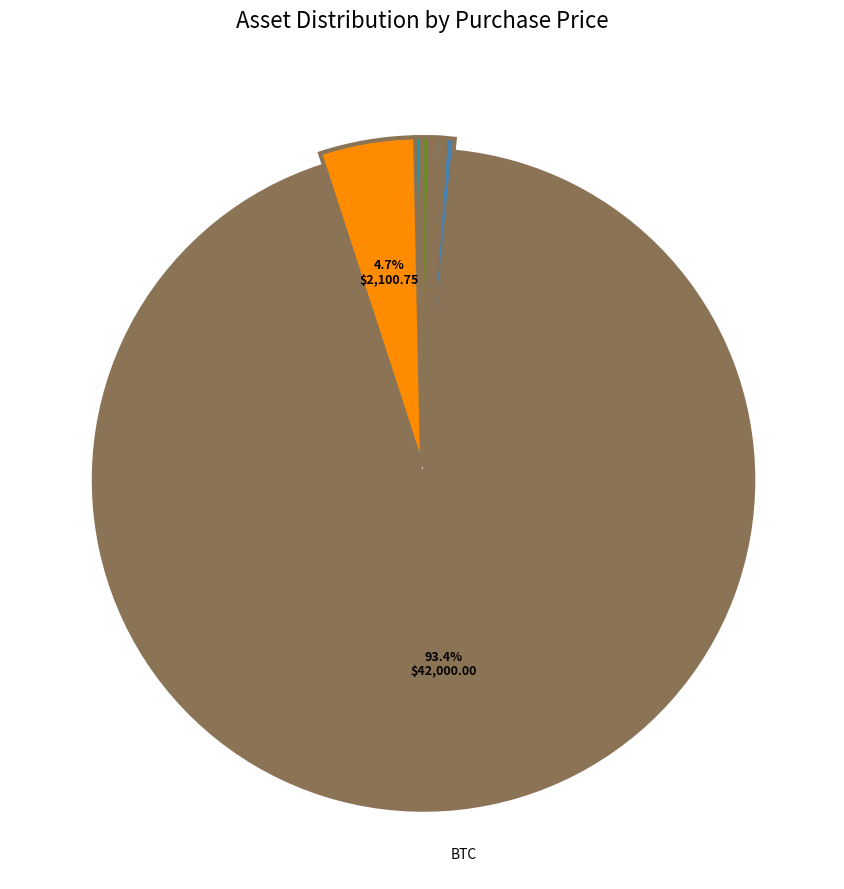

To the nearest percent, what is the difference between the largest and smallest slice percentages?

93%